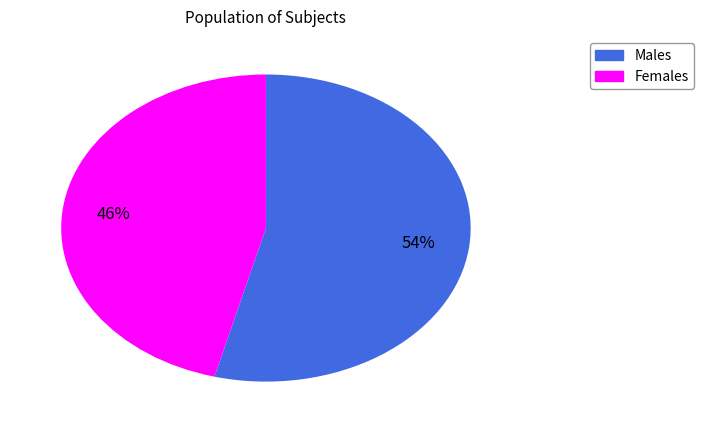

Is there any slice that represents more than half of the pie?

Yes